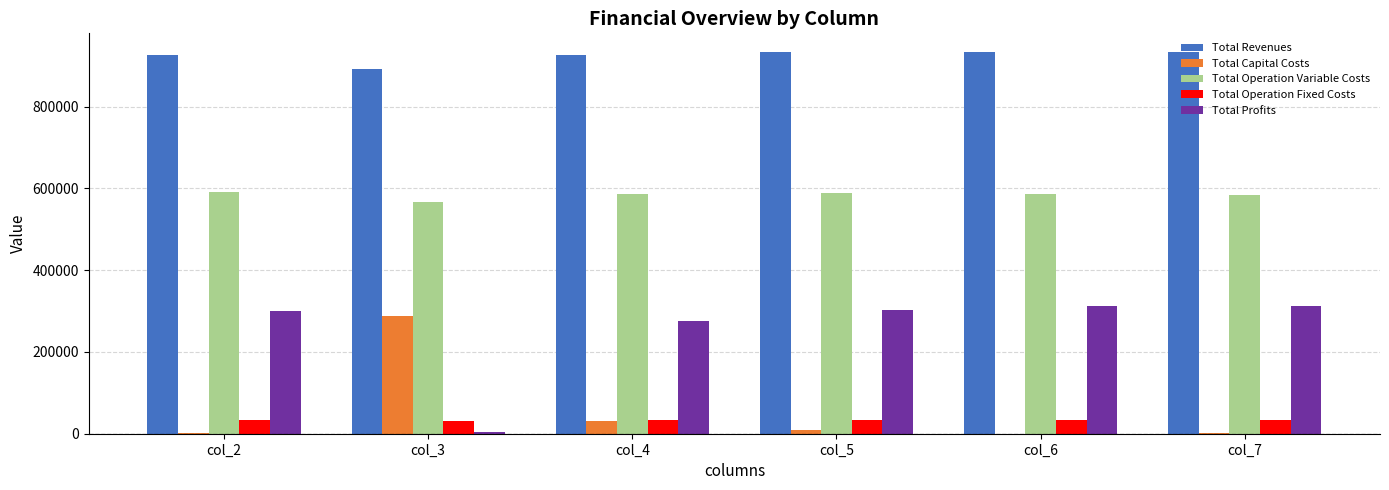

How many groups of bars are there?

6